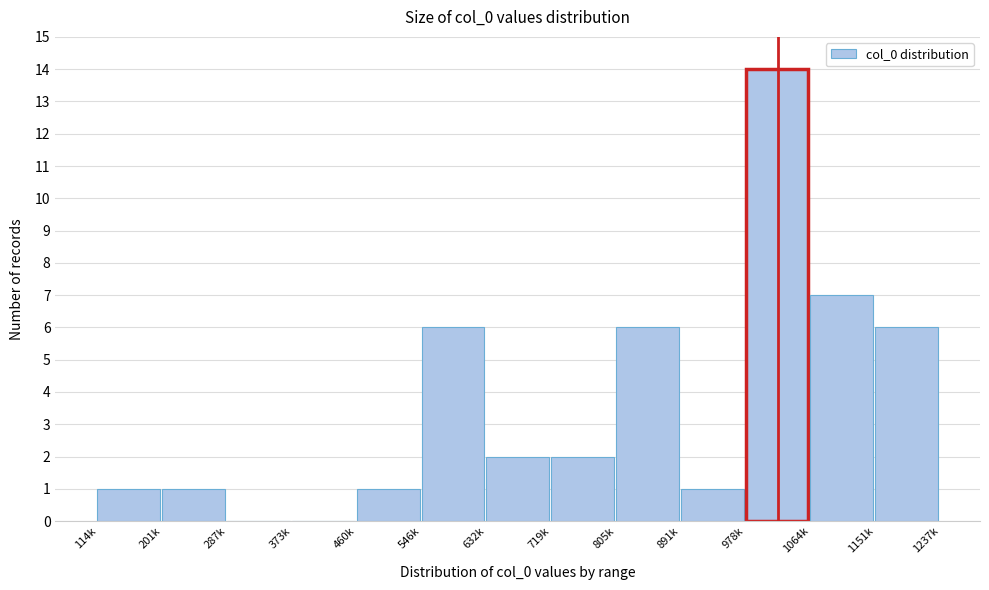

Reading left to right, transcribe all the data shown in this chart.

114k=1	201k=1	287k=0	373k=0	460k=1	546k=6	632k=2	719k=2	805k=6	891k=1	978k=14	1064k=7	1151k=6